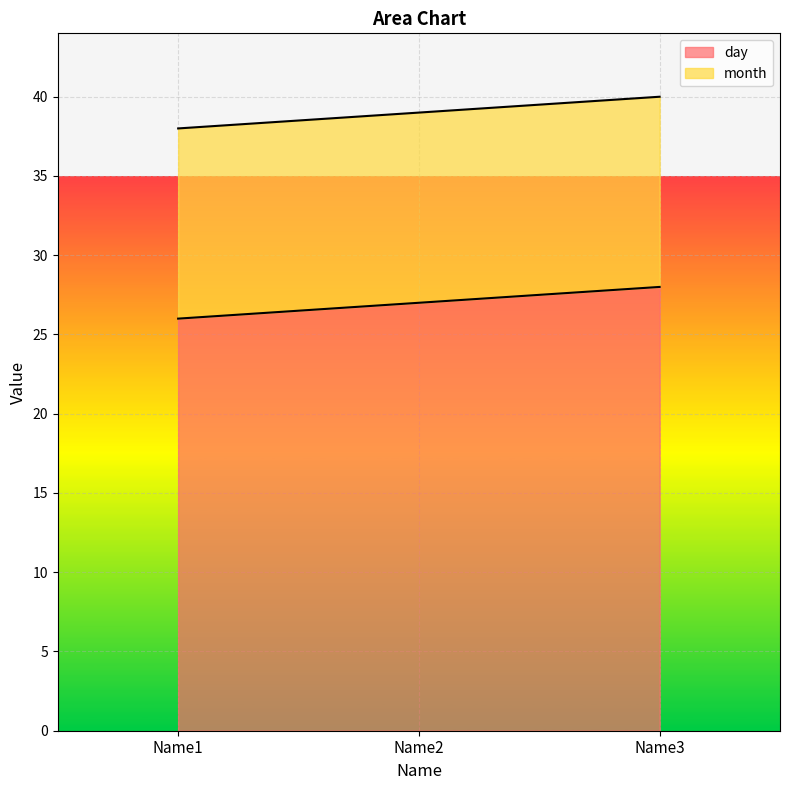

Reading left to right, extract all data points from this chart.

Name1=26	Name2=27	Name3=28